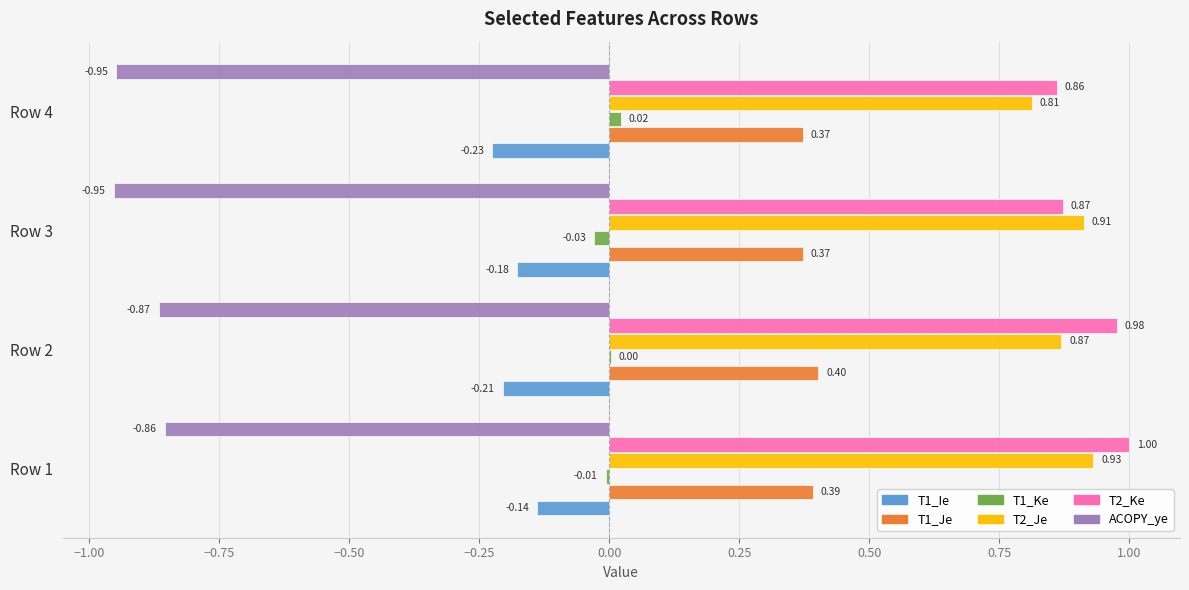

What is the sum of all T1_Je values?

1.5